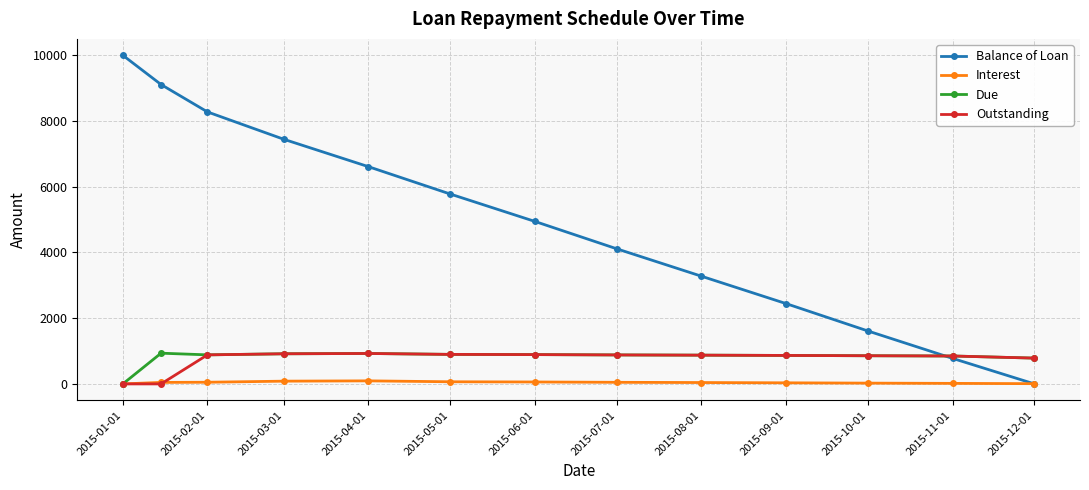

True or false: Due has more than 1 interior local peaks.

True